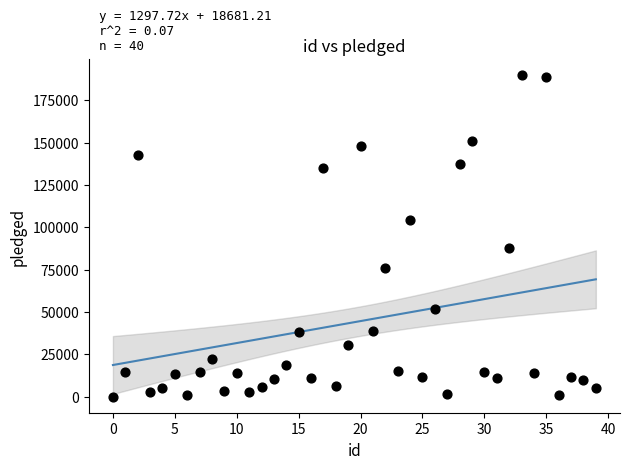

What Y value in the scatter plot is closest to 94833?

87676